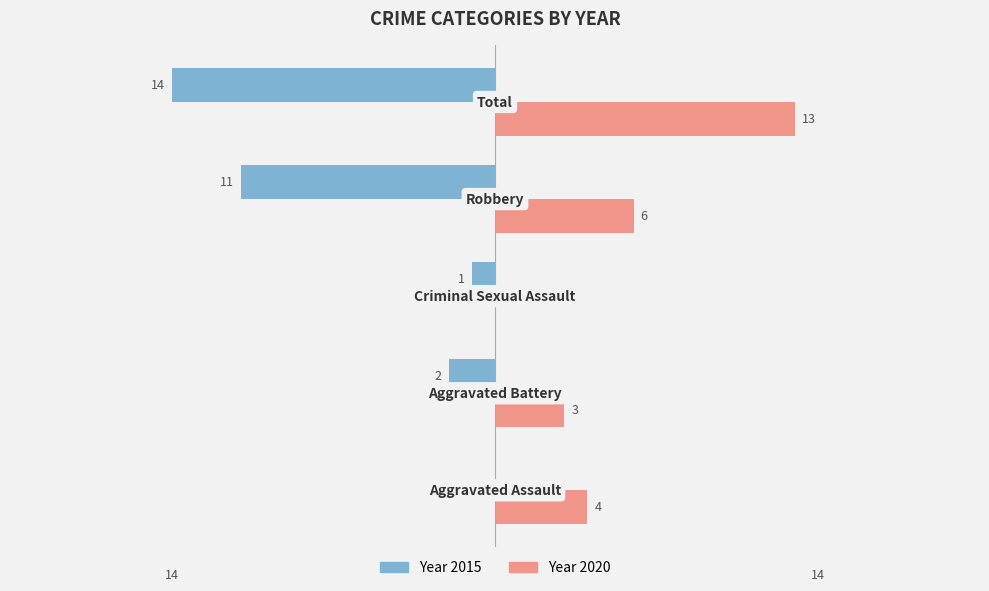

What is the label of the 5th bar from the right?

Aggravated Assault